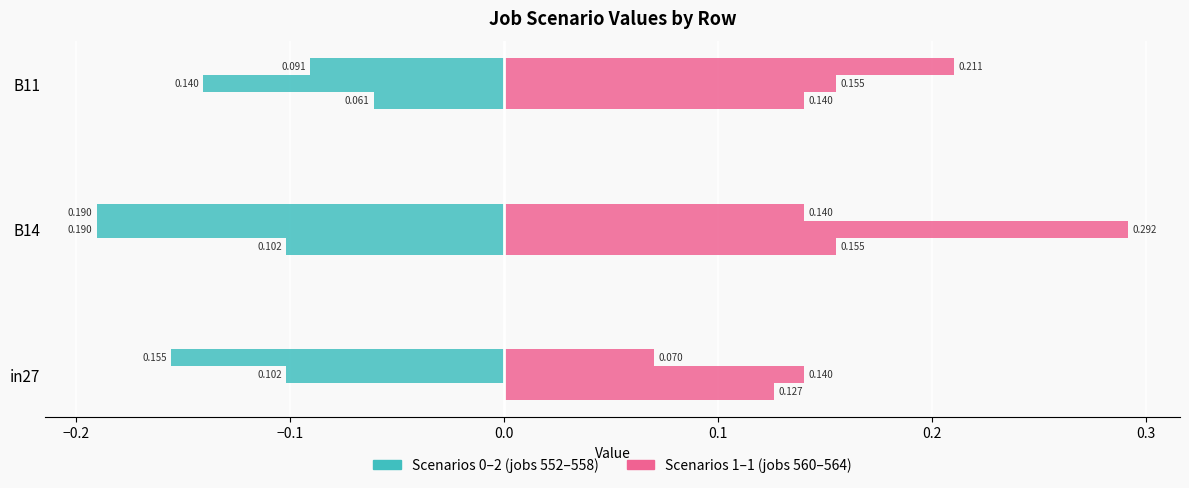

At how many categories does at least one series exceed 0?

3